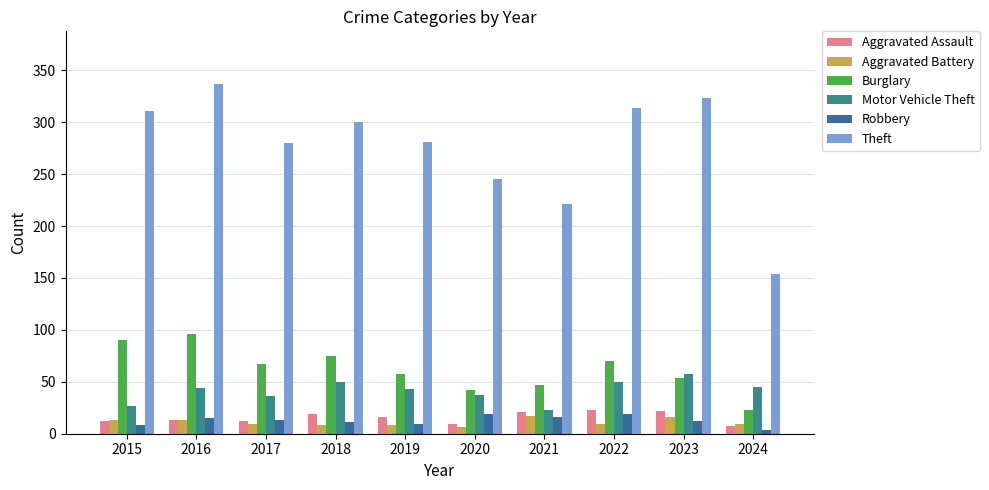

List the series in order of their peak value, lowest first.

Aggravated Battery, Robbery, Aggravated Assault, Motor Vehicle Theft, Burglary, Theft